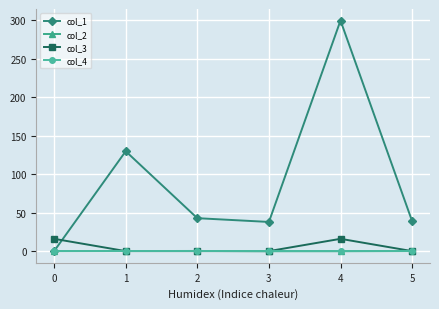

At which category is the sum across all series the highest?

4